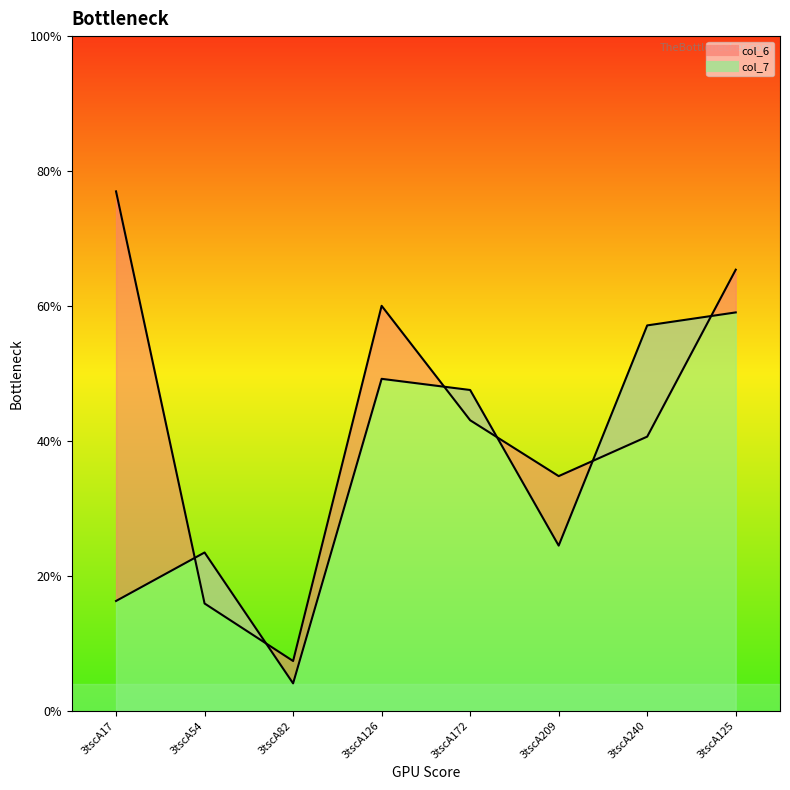

Which series has the largest total across all categories?

col_6